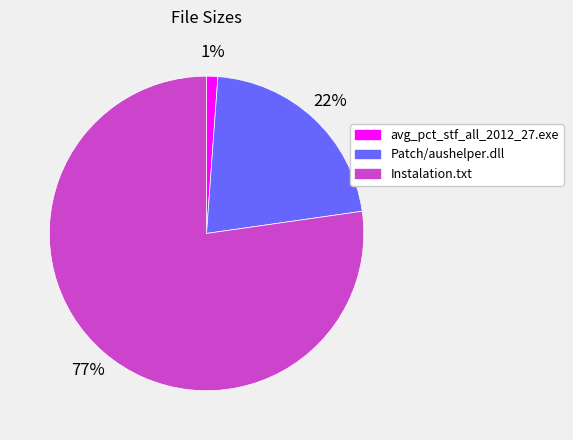

To the nearest percent, what is the average slice percentage?

33%